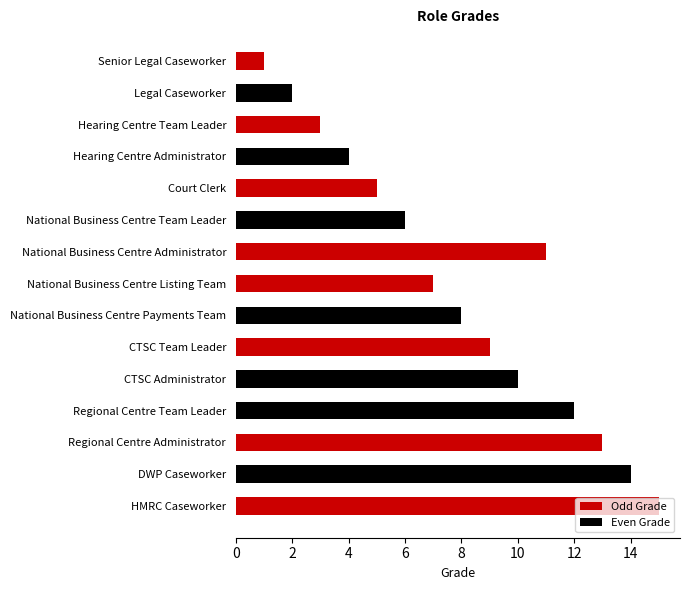

True or false: the data shows 13 at National Business Centre Listing Team.

False